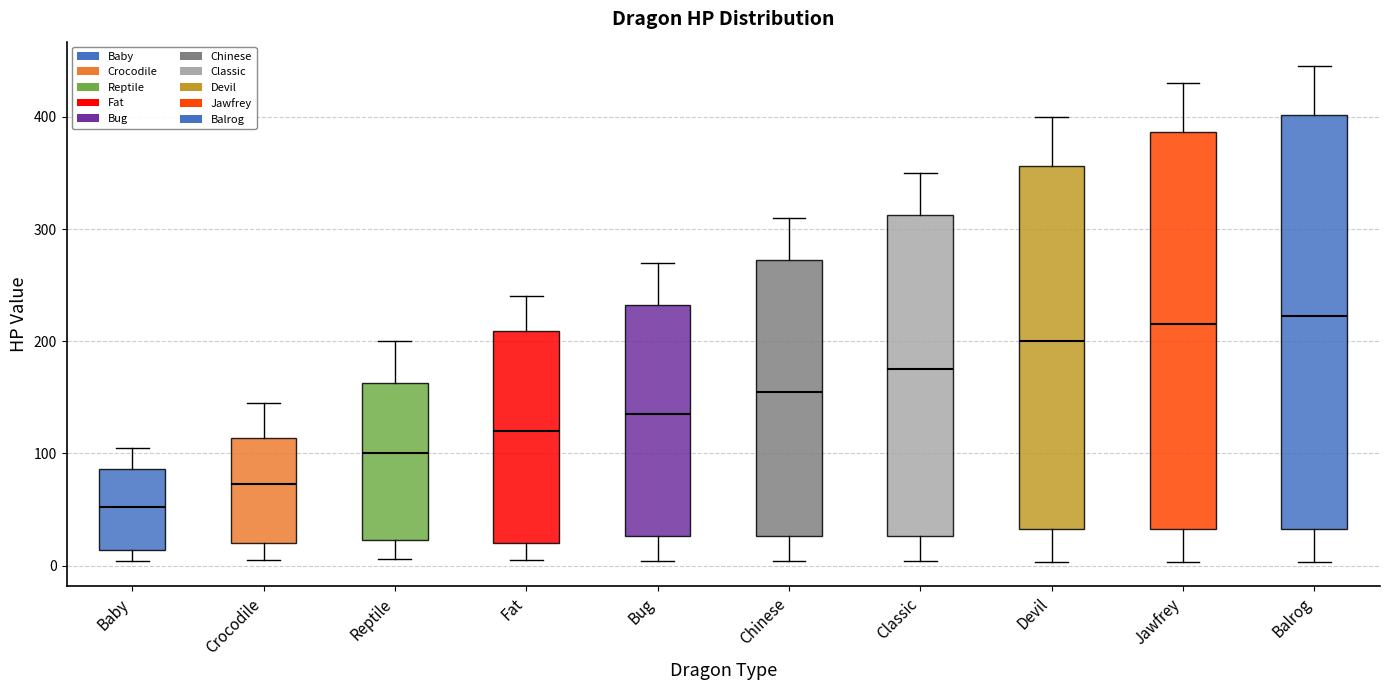

Which box has the lowest median line?

Baby